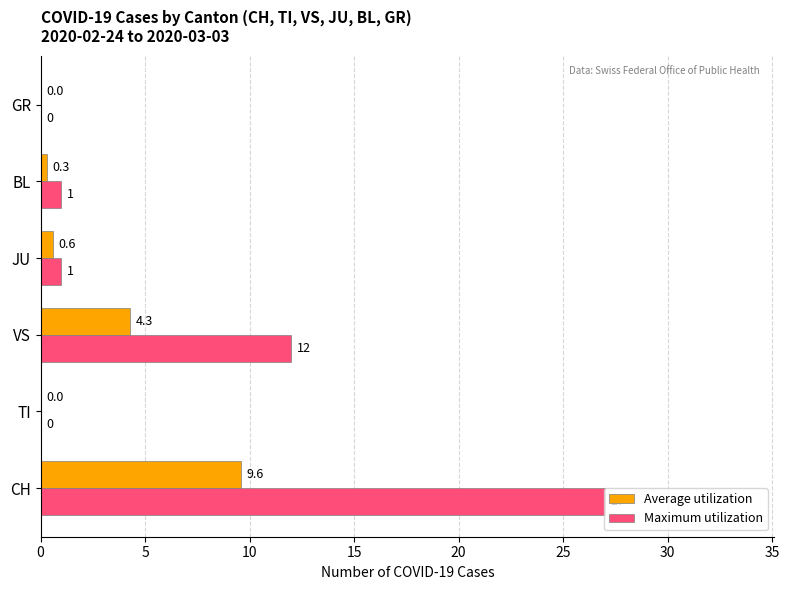

Which series changed the most between CH and VS?

Maximum utilization